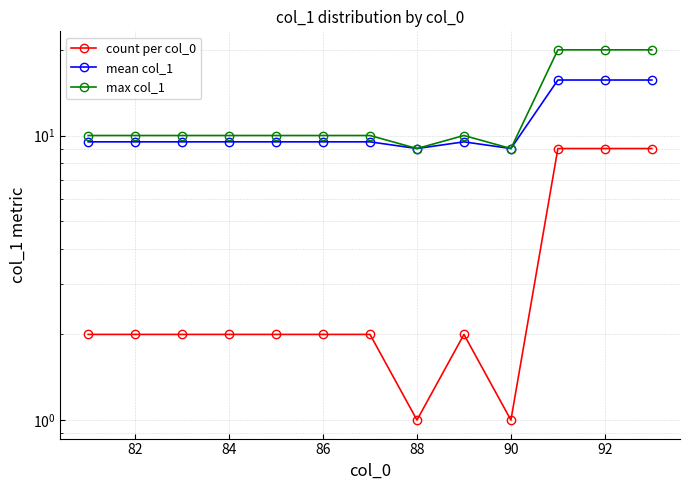

How many lines are shown in the chart?

3